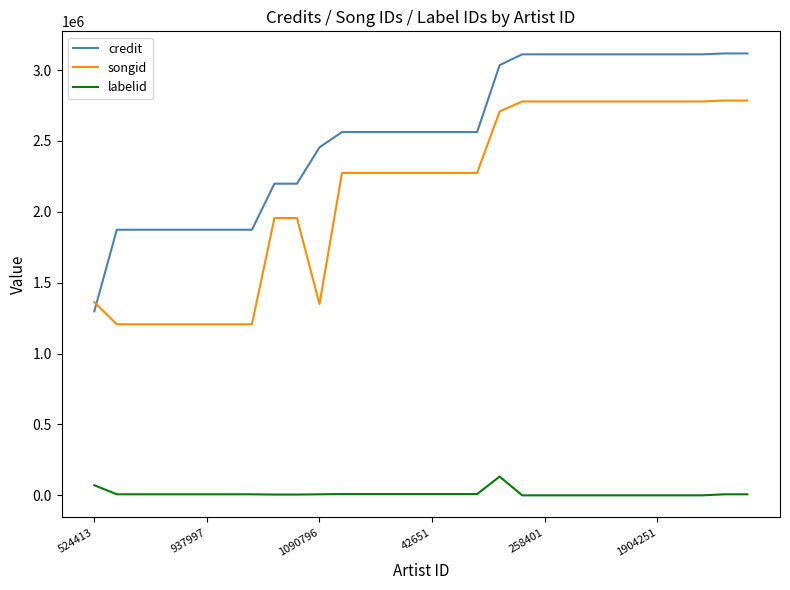

What is the average value of the credit series?

2548860